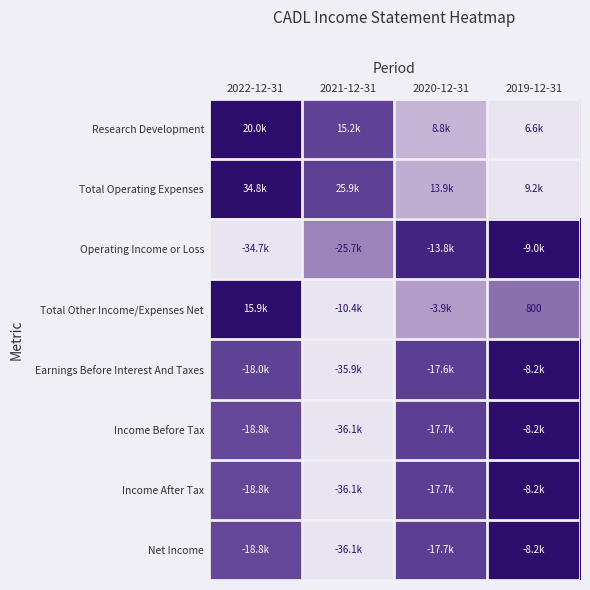

Which category has the highest value in the Research Development series?

2022-12-31